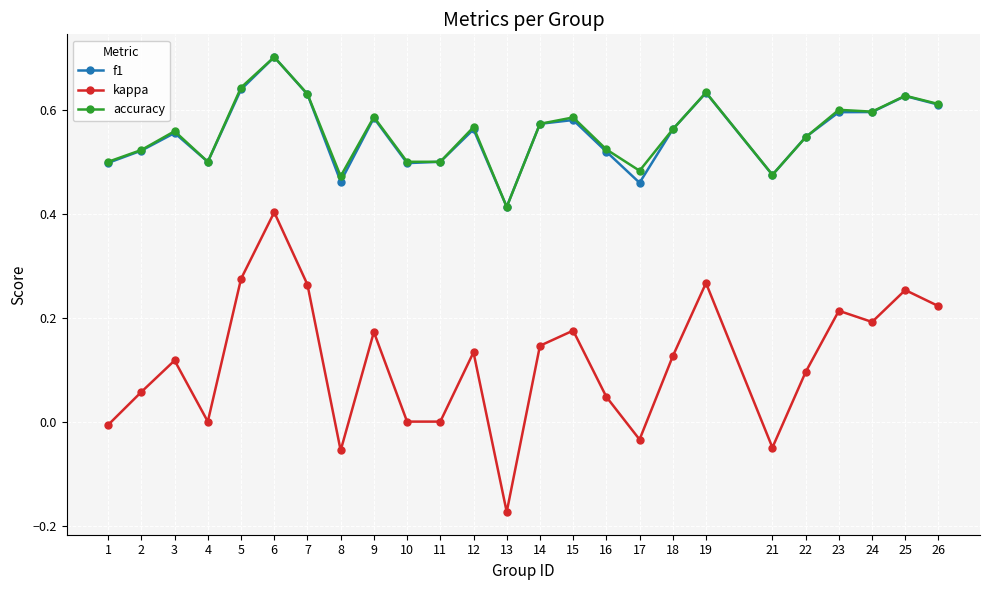

At which category is the sum across all series the highest?

6